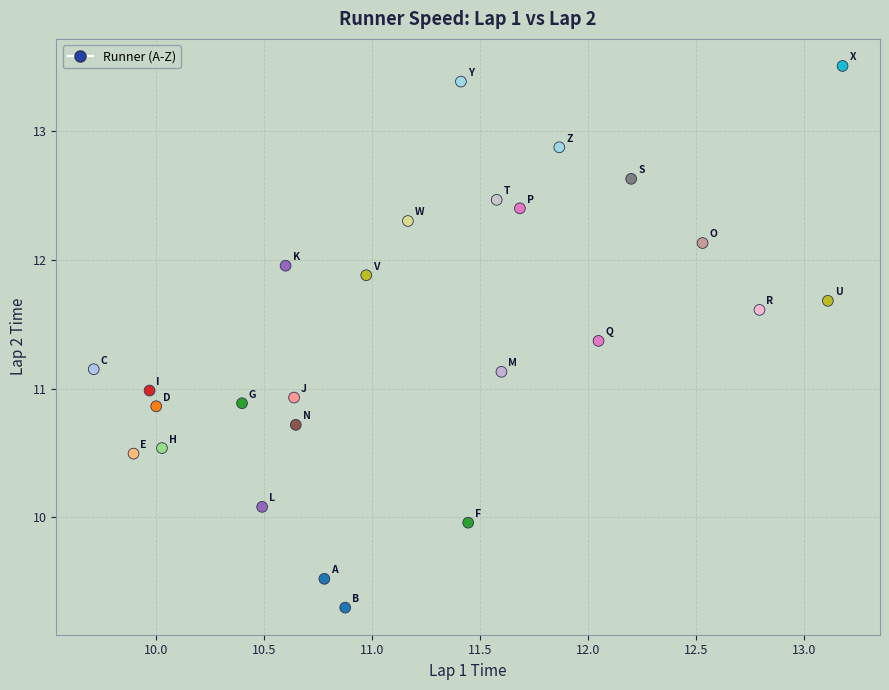

What is the range of X values (max minus min)?

3.5